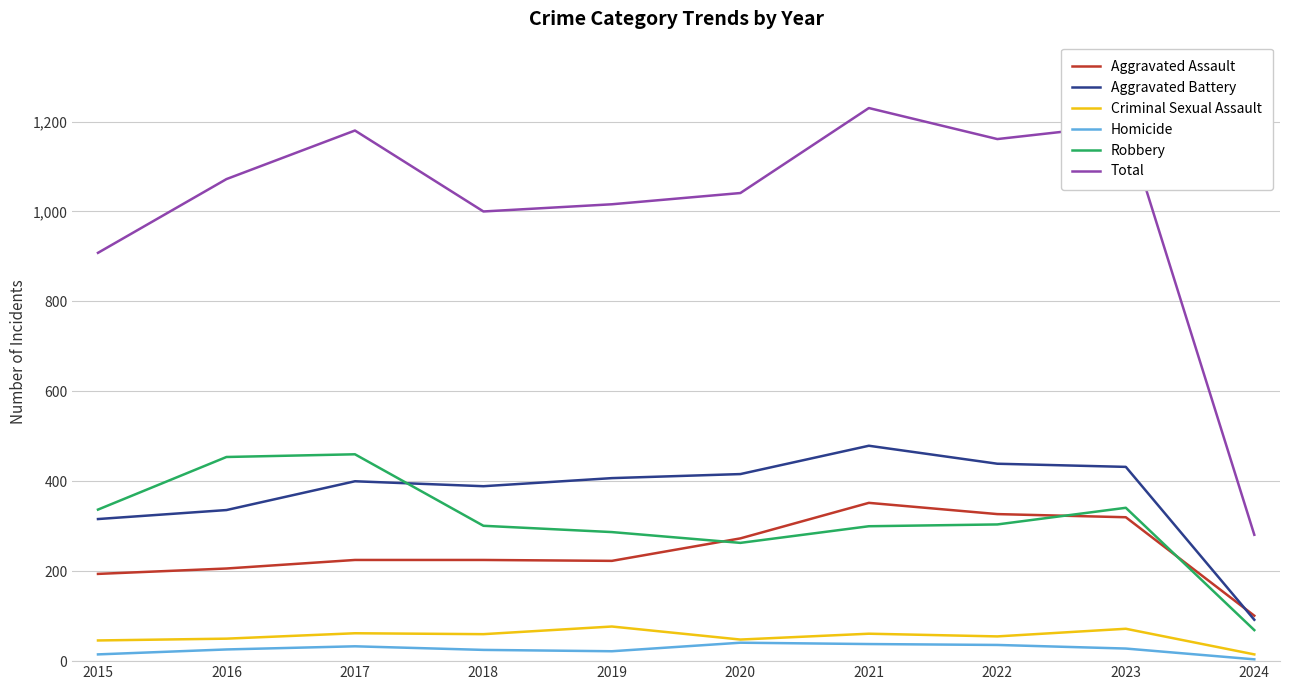

Which series has the widest spread of values?

Total